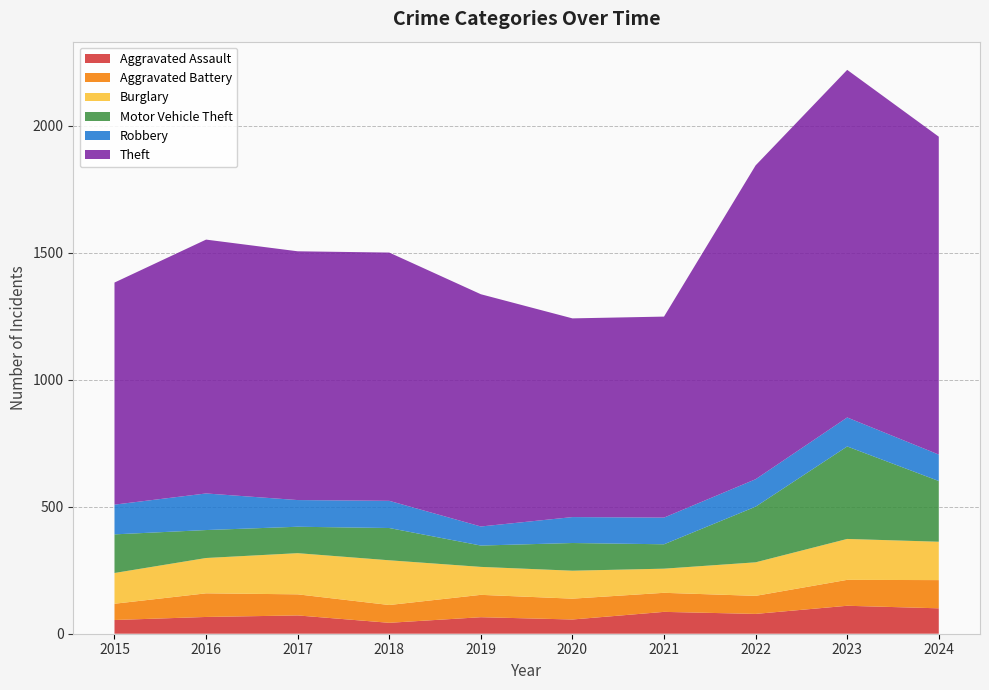

Reading right to left, transcribe all the data shown in this chart.

Aggravated Assault: 2024=100	2023=110	2022=78	2021=86	2020=56	2019=65	2018=43	2017=72	2016=66	2015=54
Aggravated Battery: 2024=111	2023=102	2022=71	2021=75	2020=82	2019=88	2018=70	2017=83	2016=93	2015=64
Burglary: 2024=151	2023=161	2022=132	2021=95	2020=110	2019=110	2018=176	2017=162	2016=139	2015=121
Motor Vehicle Theft: 2024=239	2023=364	2022=219	2021=96	2020=109	2019=84	2018=127	2017=104	2016=110	2015=152
Robbery: 2024=104	2023=114	2022=108	2021=105	2020=102	2019=75	2018=107	2017=105	2016=144	2015=117
Theft: 2024=1251	2023=1368	2022=1235	2021=791	2020=782	2019=914	2018=977	2017=979	2016=999	2015=874